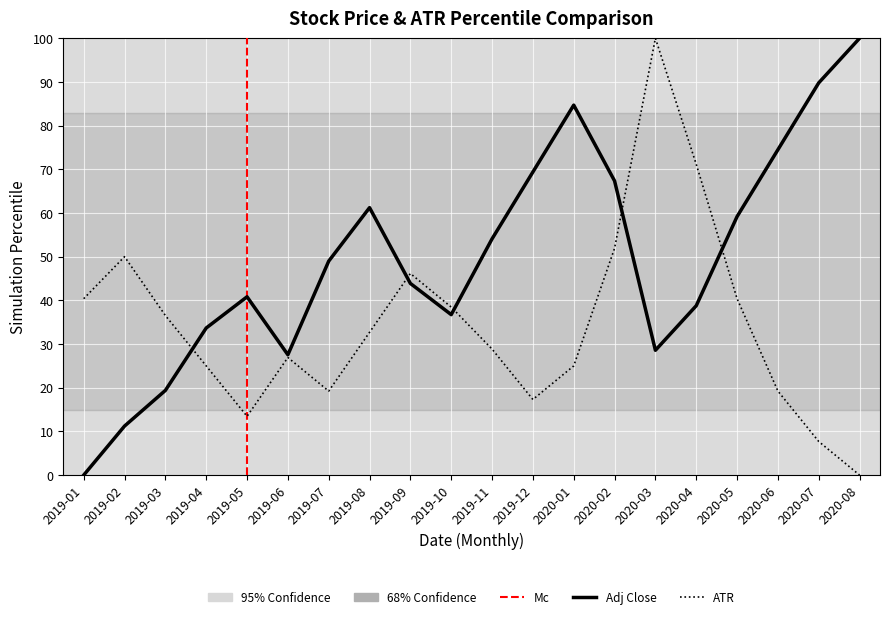

What is the change in value from 2019-08 to 2020-08?

+38.8